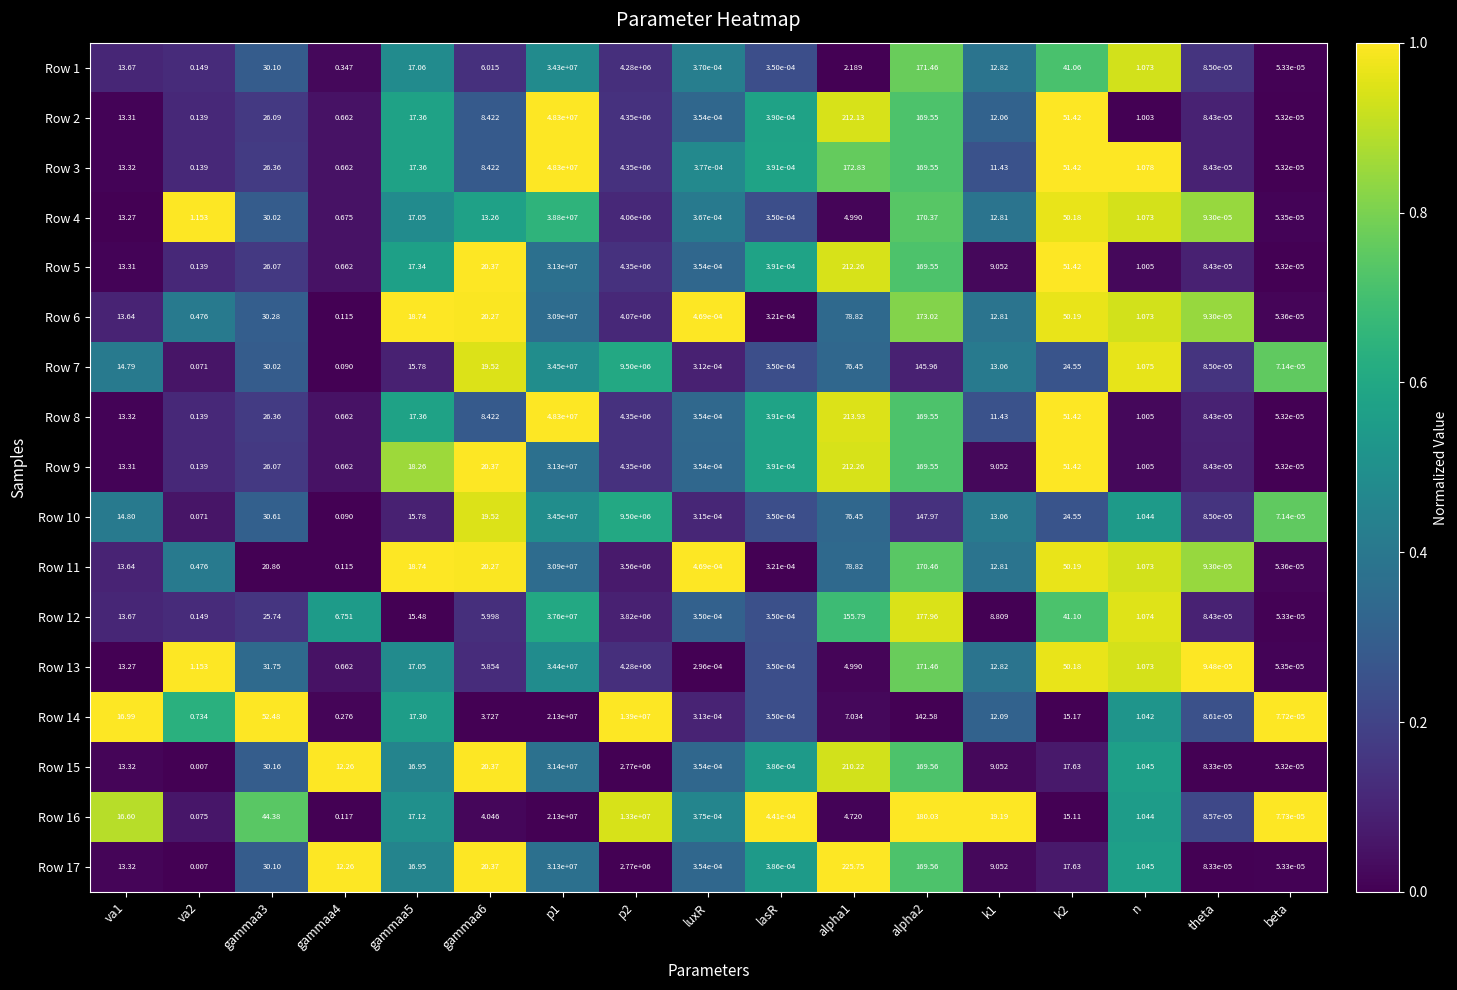

Is the value of Row 11 at gammaa6 greater than the value of Row 3 at theta?

Yes